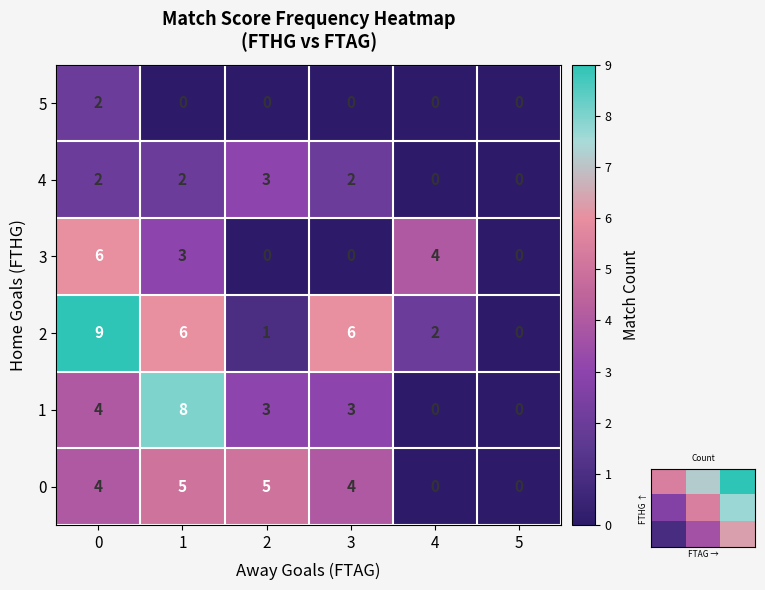

What is the maximum value for 1?

8